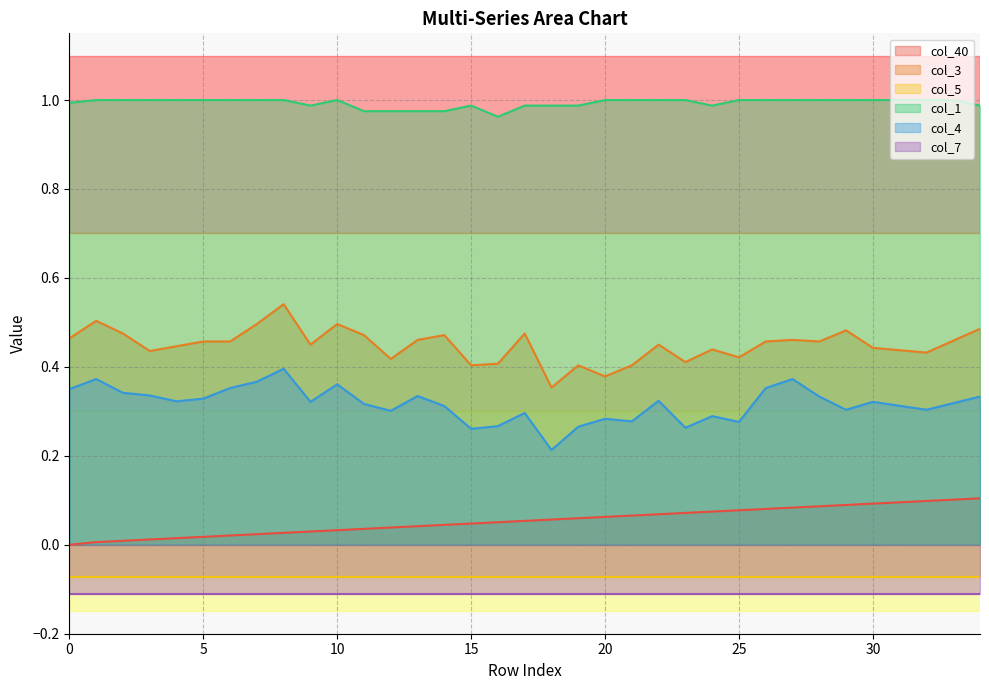

True or false: col_1 and col_40 cross at least once.

False